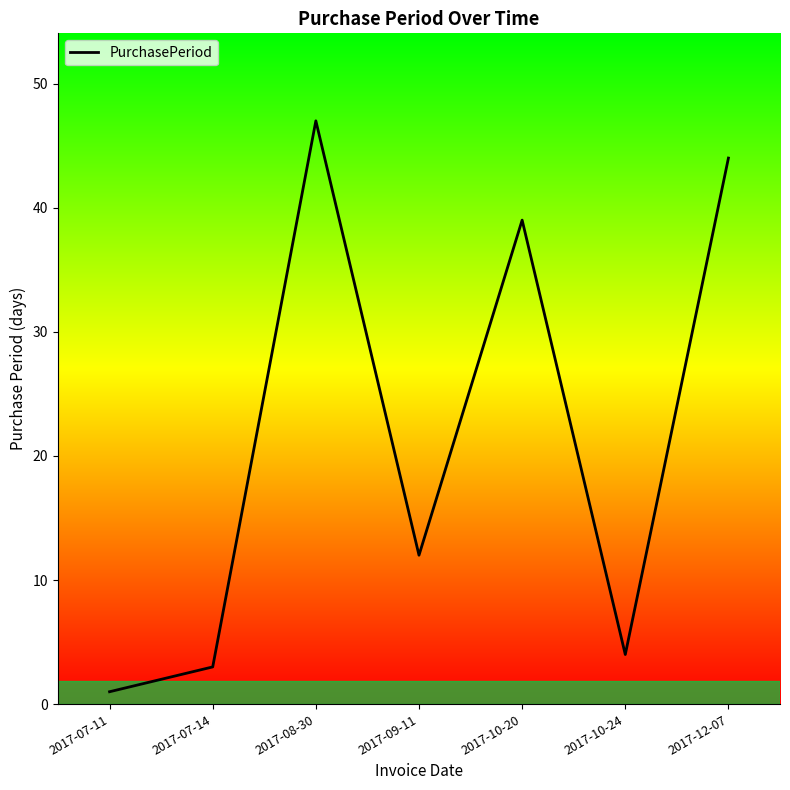

What is the sum of the values at 2017-10-24 and 2017-12-07?

48